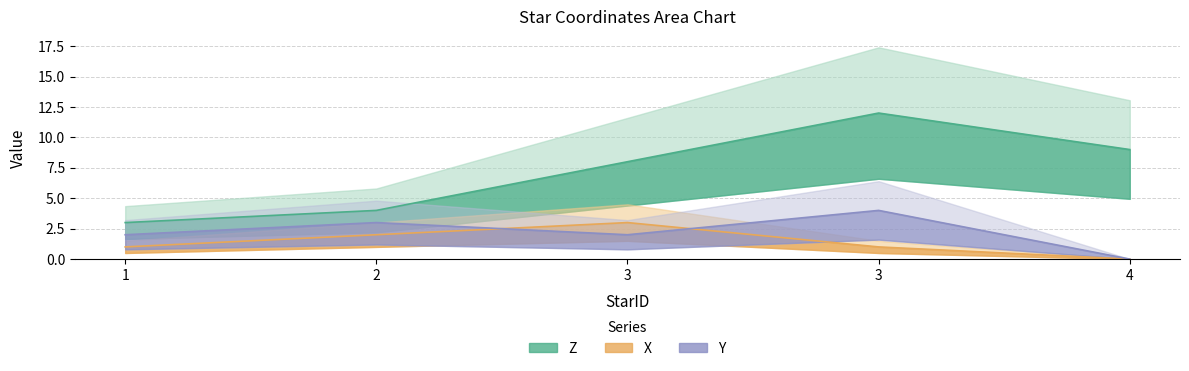

In X, how many points are higher than both neighbors (excluding endpoints)?

1